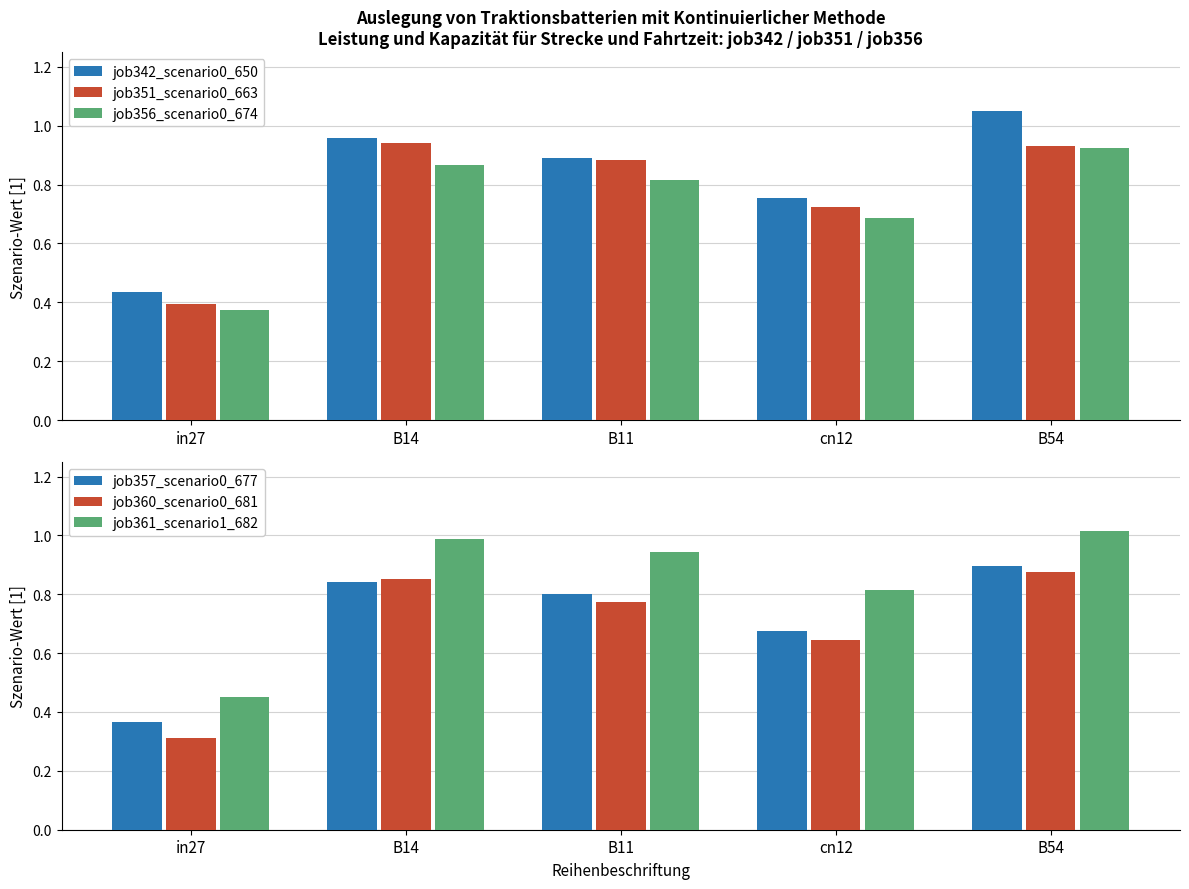

What is the value of the job356_scenario0_674 bar at the 4th from the left?

0.7